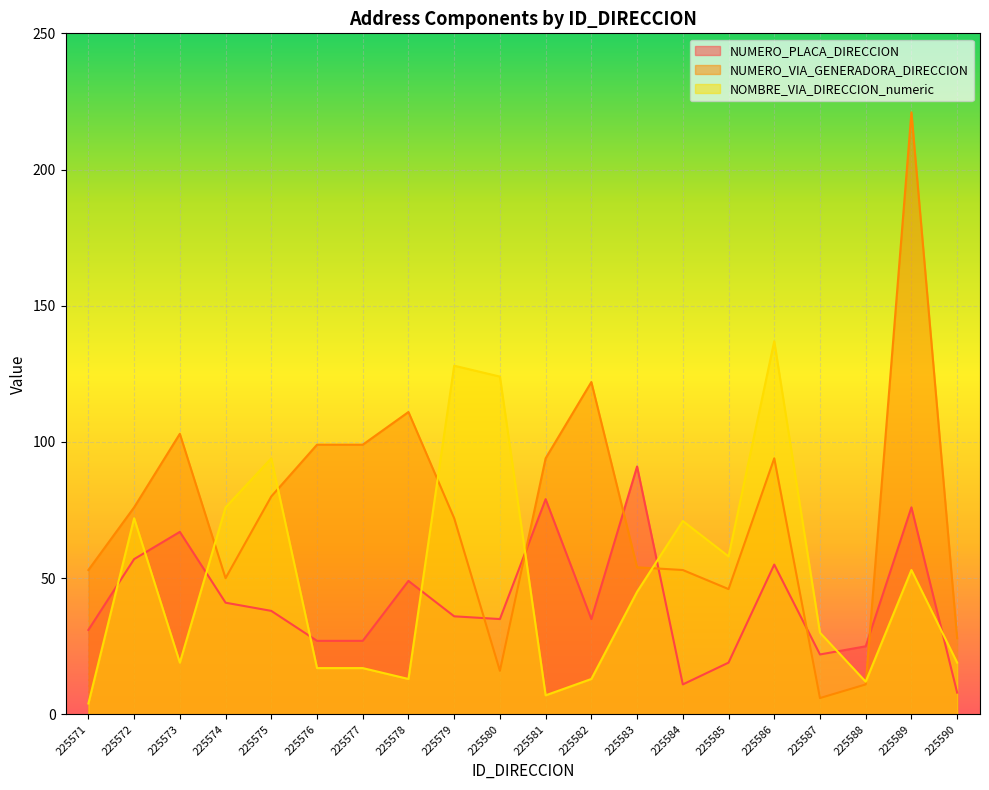

What is the difference between the second highest and second lowest values in the NUMERO_PLACA_DIRECCION series?

68